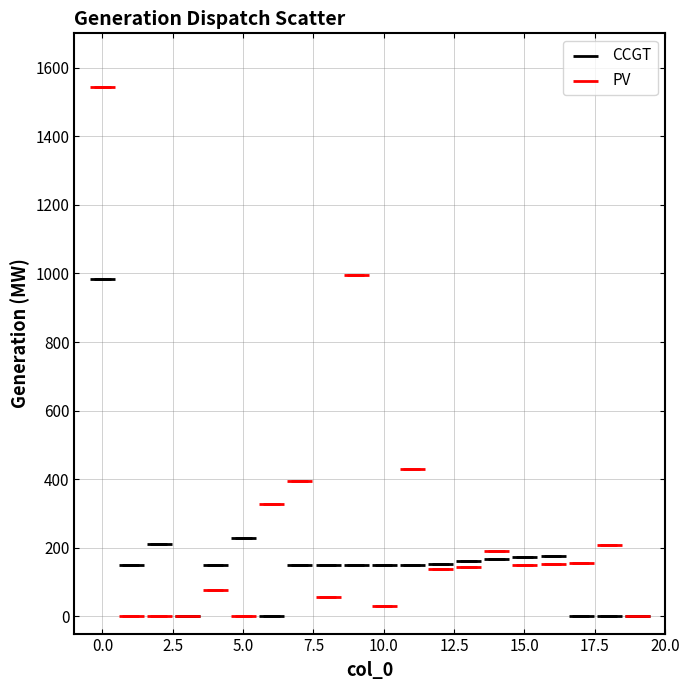

What are all the series names shown in the legend?

CCGT, PV